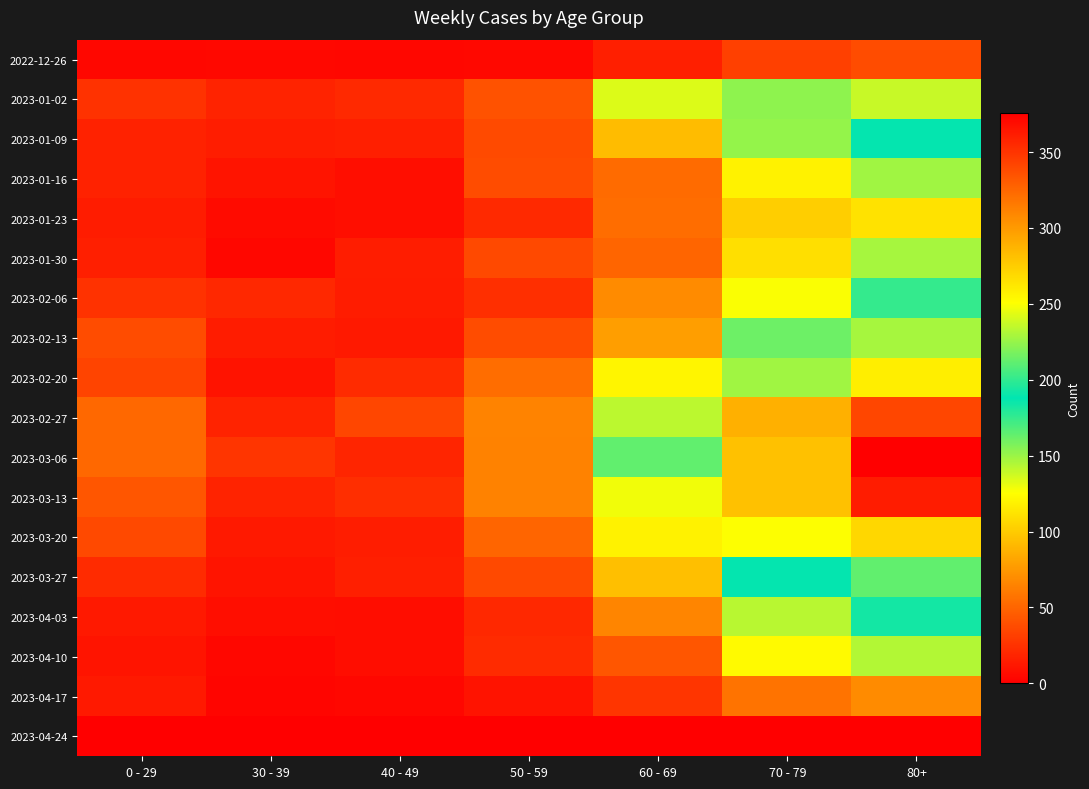

Reading right to left, extract all data points from this chart.

2022-12-26: 80+=38	70 - 79=32	60 - 69=16	50 - 59=5	40 - 49=4	30 - 39=5	0 - 29=4
2023-01-02: 80+=237	70 - 79=223	60 - 69=134	50 - 59=41	40 - 49=21	30 - 39=18	0 - 29=25
2023-01-09: 80+=189	70 - 79=152	60 - 69=93	50 - 59=37	40 - 49=16	30 - 39=15	0 - 29=17
2023-01-16: 80+=149	70 - 79=119	60 - 69=53	50 - 59=38	40 - 49=8	30 - 39=11	0 - 29=17
2023-01-23: 80+=111	70 - 79=102	60 - 69=54	50 - 59=21	40 - 49=8	30 - 39=6	0 - 29=14
2023-01-30: 80+=147	70 - 79=110	60 - 69=50	50 - 59=36	40 - 49=15	30 - 39=4	0 - 29=16
2023-02-06: 80+=175	70 - 79=127	60 - 69=69	50 - 59=24	40 - 49=14	30 - 39=20	0 - 29=25
2023-02-13: 80+=229	70 - 79=161	60 - 69=78	50 - 59=38	40 - 49=13	30 - 39=14	0 - 29=38
2023-02-20: 80+=259	70 - 79=227	60 - 69=121	50 - 59=54	40 - 49=22	30 - 39=10	0 - 29=34
2023-02-27: 80+=341	70 - 79=289	60 - 69=142	50 - 59=65	40 - 49=35	30 - 39=18	0 - 29=52
2023-03-06: 80+=376	70 - 79=281	60 - 69=164	50 - 59=64	40 - 49=19	30 - 39=27	0 - 29=52
2023-03-13: 80+=362	70 - 79=281	60 - 69=129	50 - 59=64	40 - 49=23	30 - 39=18	0 - 29=43
2023-03-20: 80+=270	70 - 79=250	60 - 69=119	50 - 59=50	40 - 49=15	30 - 39=13	0 - 29=36
2023-03-27: 80+=212	70 - 79=189	60 - 69=94	50 - 59=36	40 - 49=16	30 - 39=11	0 - 29=22
2023-04-03: 80+=193	70 - 79=143	60 - 69=66	50 - 59=20	40 - 49=7	30 - 39=8	0 - 29=13
2023-04-10: 80+=144	70 - 79=123	60 - 69=43	50 - 59=22	40 - 49=7	30 - 39=4	0 - 29=11
2023-04-17: 80+=69	70 - 79=57	60 - 69=27	50 - 59=10	40 - 49=4	30 - 39=3	0 - 29=13
2023-04-24: 80+=0	70 - 79=0	60 - 69=0	50 - 59=0	40 - 49=0	30 - 39=0	0 - 29=0